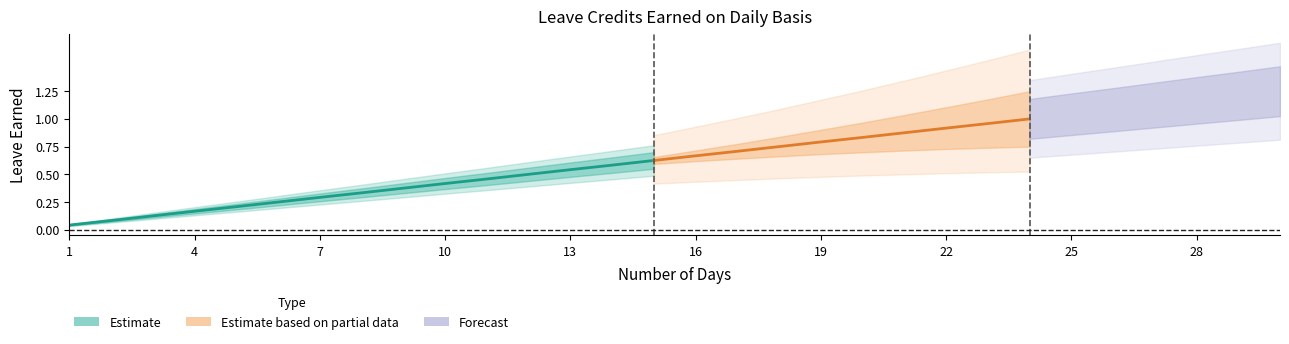

True or false: SL EARNED has more than 1 points higher than both neighbors.

False